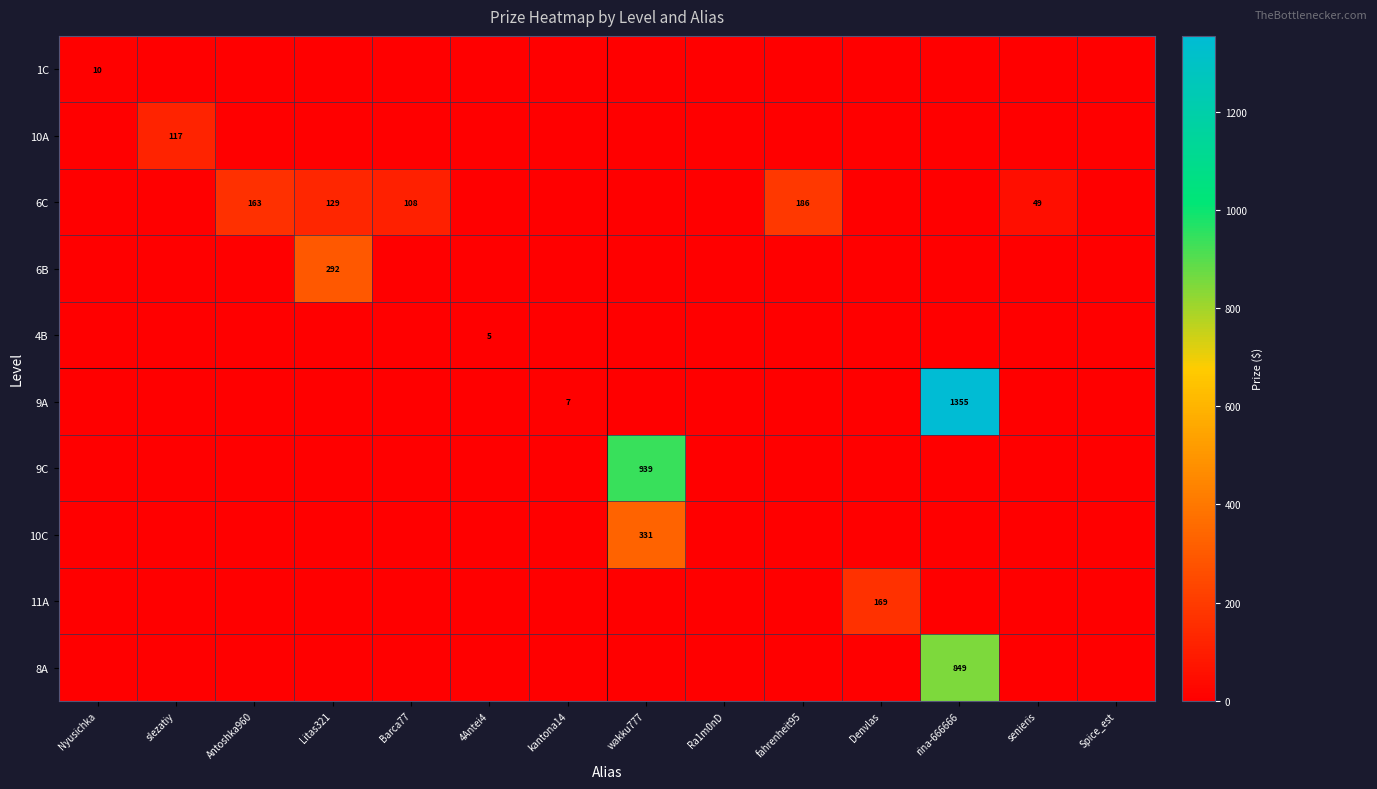

At which label does 4B reach its peak?

4Antei4